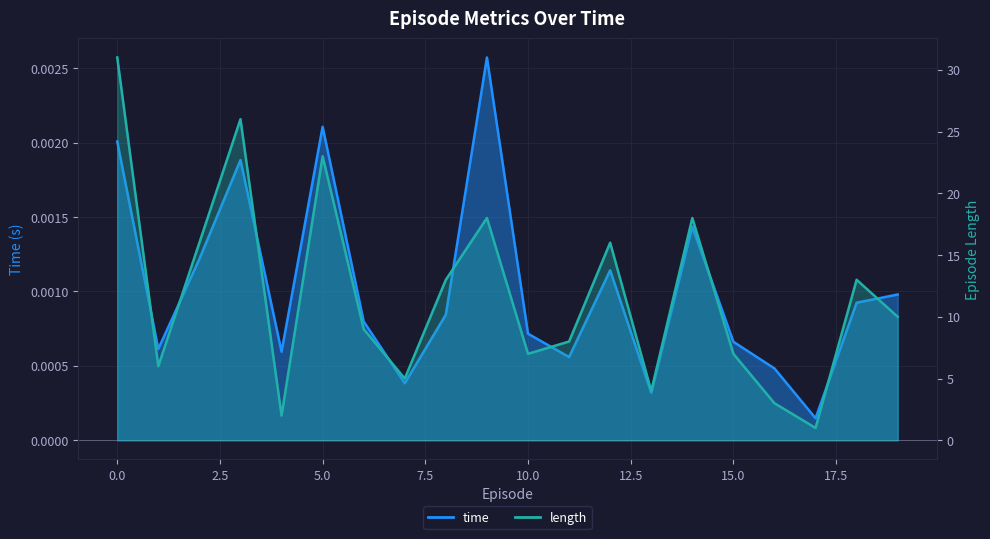

Where is the first local minimum for length?

1